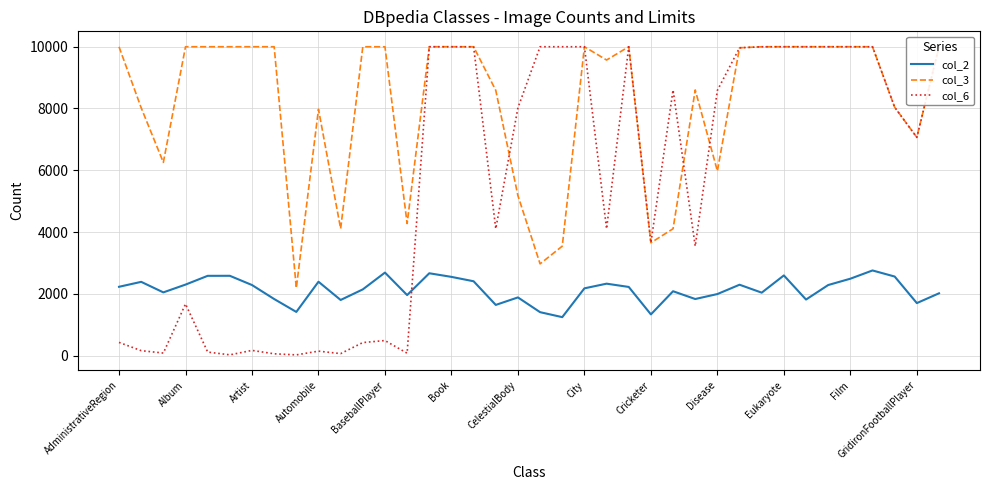

Which series has the largest total across all categories?

col_3